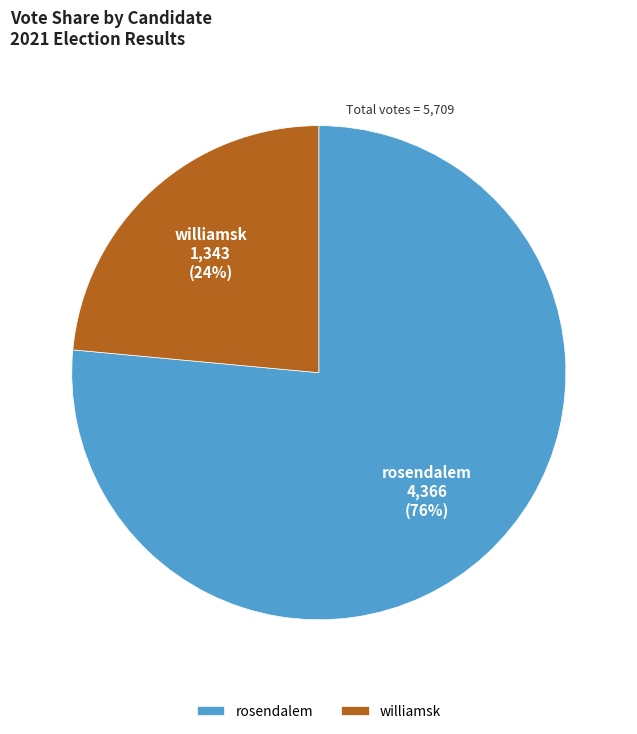

Is there any slice that represents more than half of the pie?

Yes